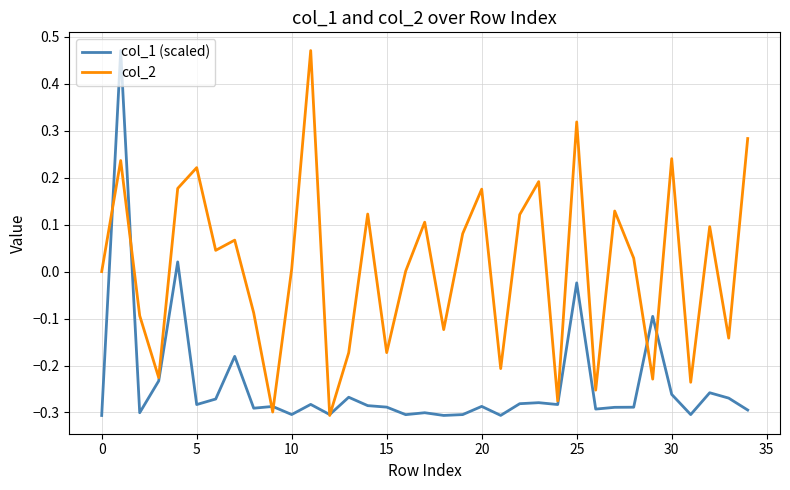

List the series in order of their overall mean, highest first.

col_2, col_1 (scaled)